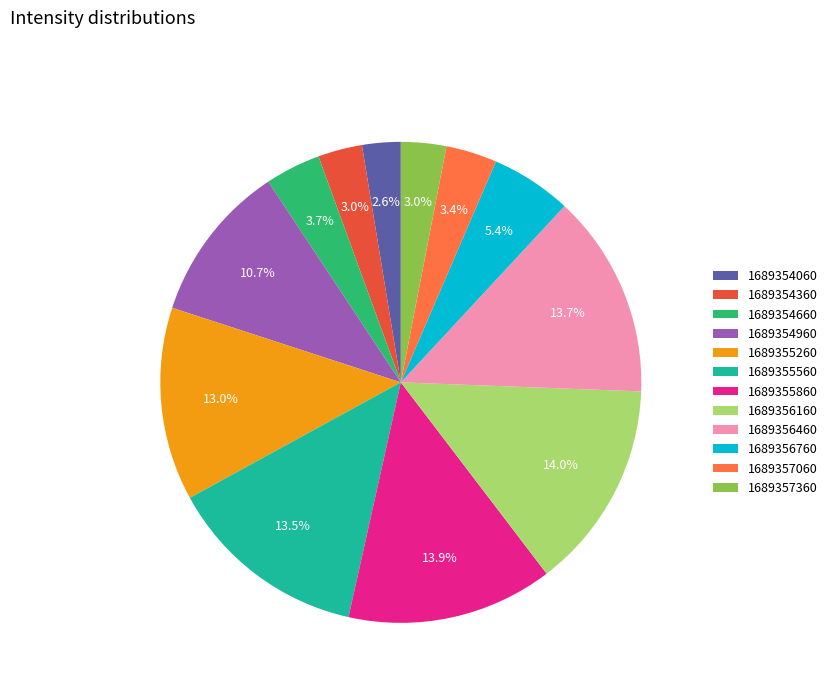

Between 1689354960 and 1689354660, which is larger?

1689354960